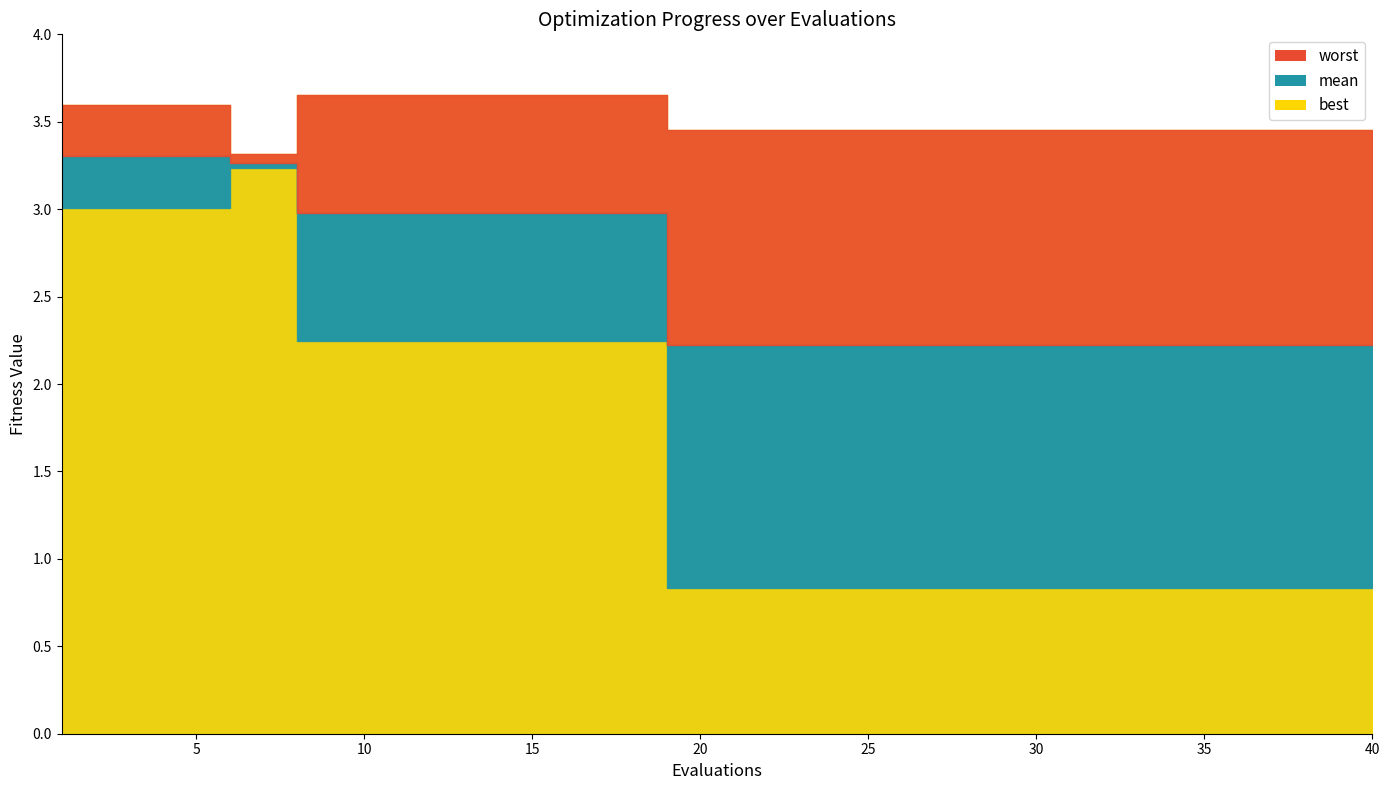

Count the number of categories in the chart.

40